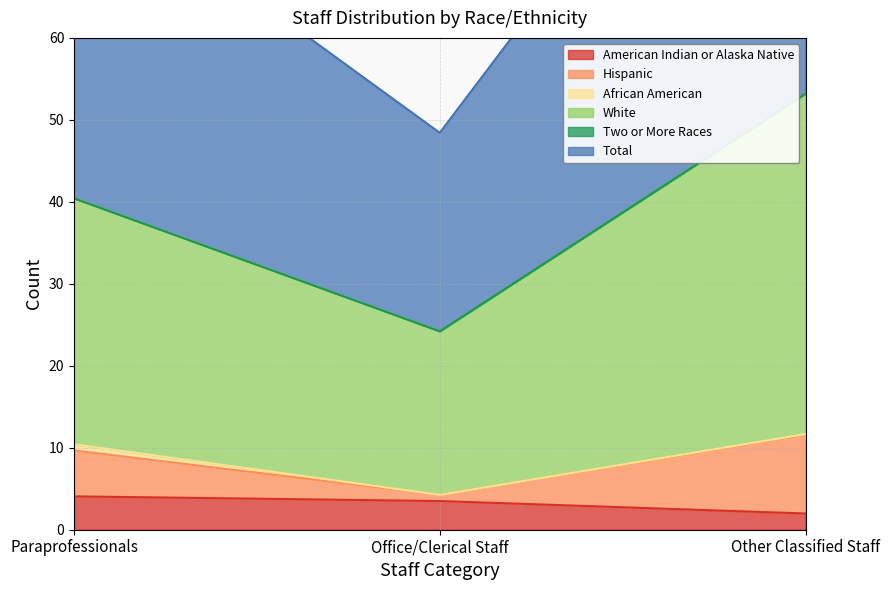

The value of Total at Paraprofessionals is 40.4. True or false?

True